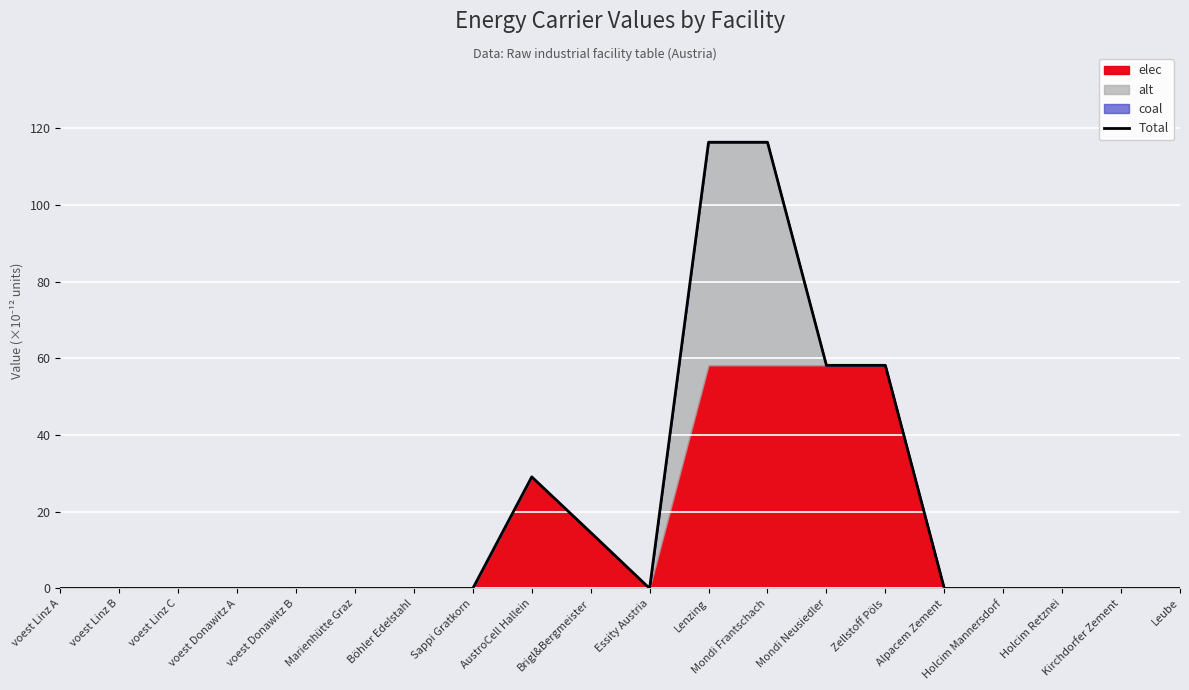

What is the label of the 3rd point from the left?

voest Linz C